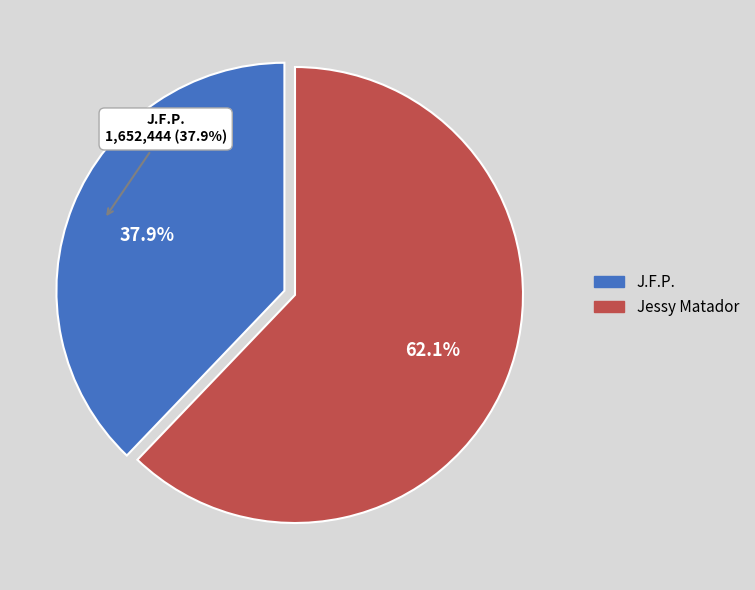

Which category accounts for the majority?

Jessy Matador